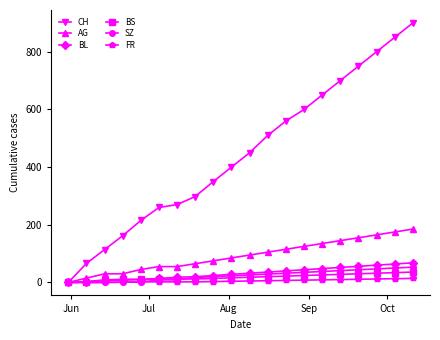

Which series has the largest range (max minus min)?

CH